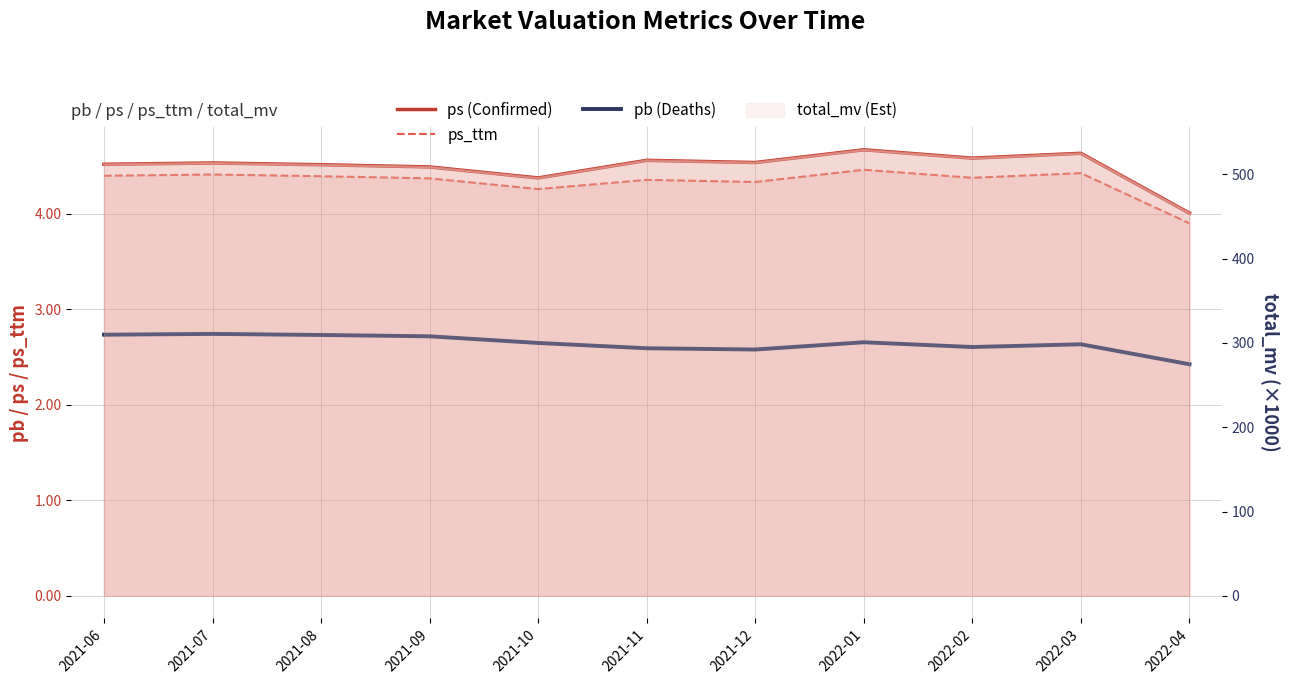

Which label corresponds to the largest value in the chart?

2022-01